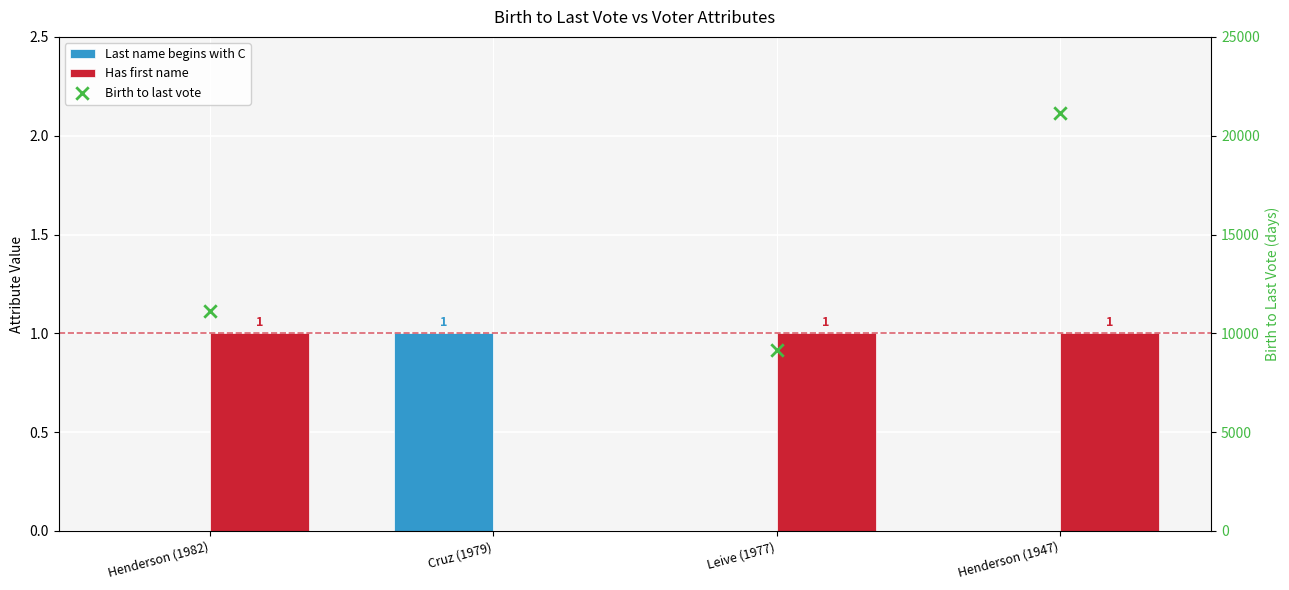

Which series has the largest total across all categories?

Has first name